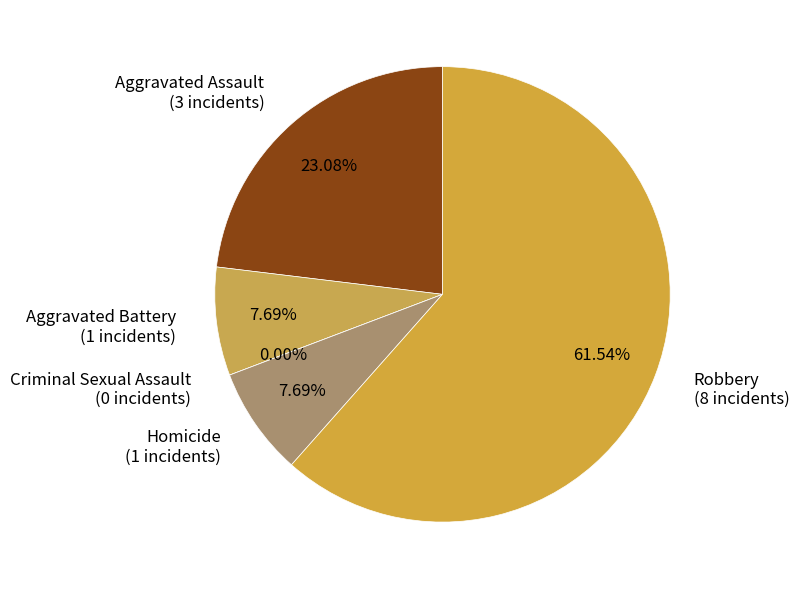

To the nearest percent, what is the difference between the Aggravated Assault and Criminal Sexual Assault slice percentages?

23%